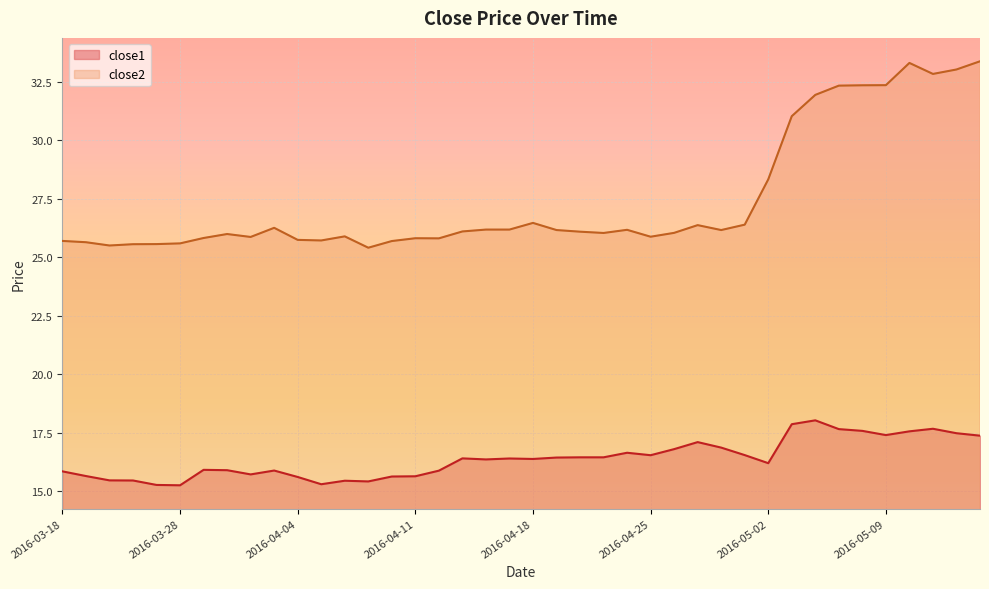

Which series has the widest spread of values?

close2